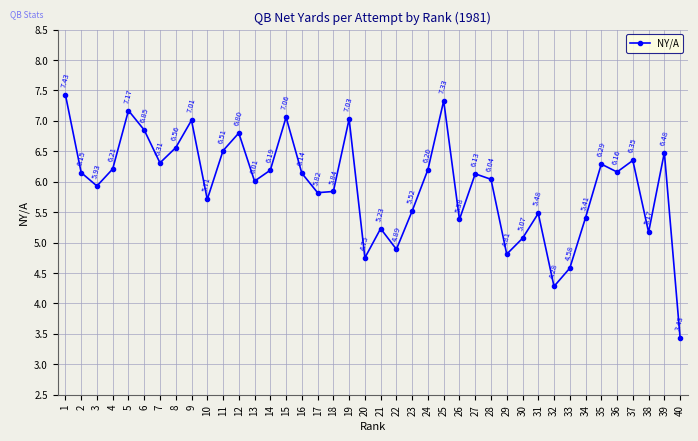

What is the ratio of the value at 23 to the value at 38?

1.1